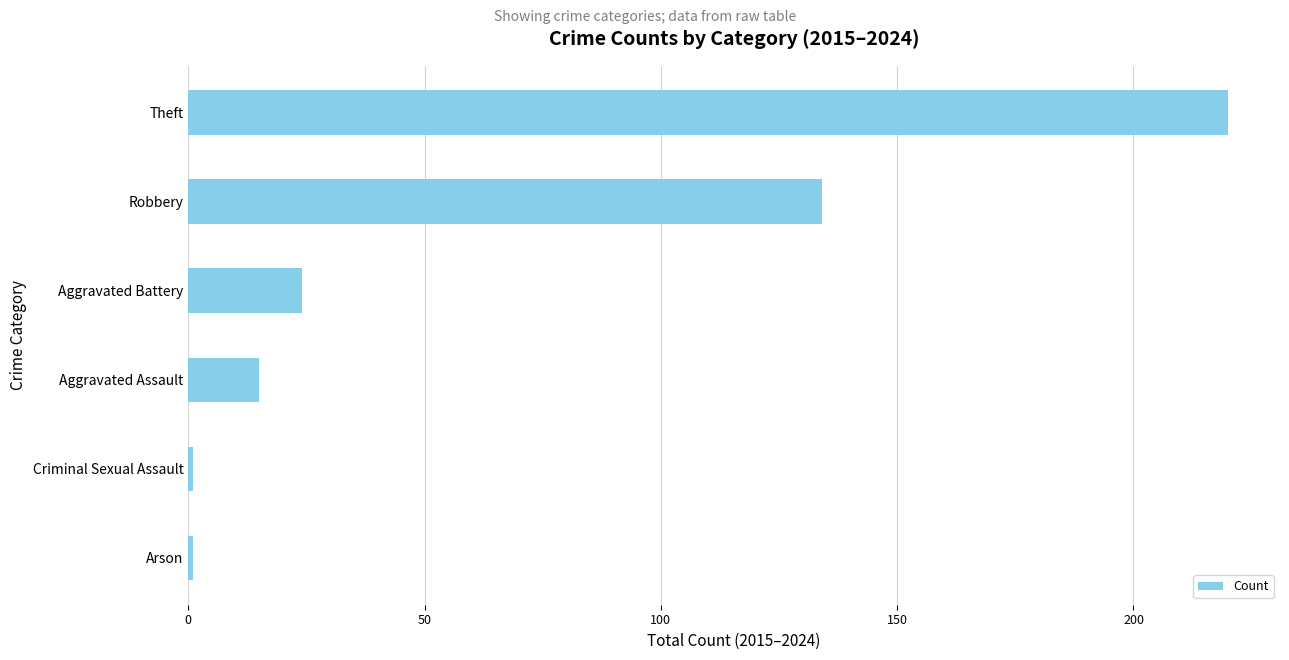

Between Aggravated Battery and Robbery, which is larger?

Robbery